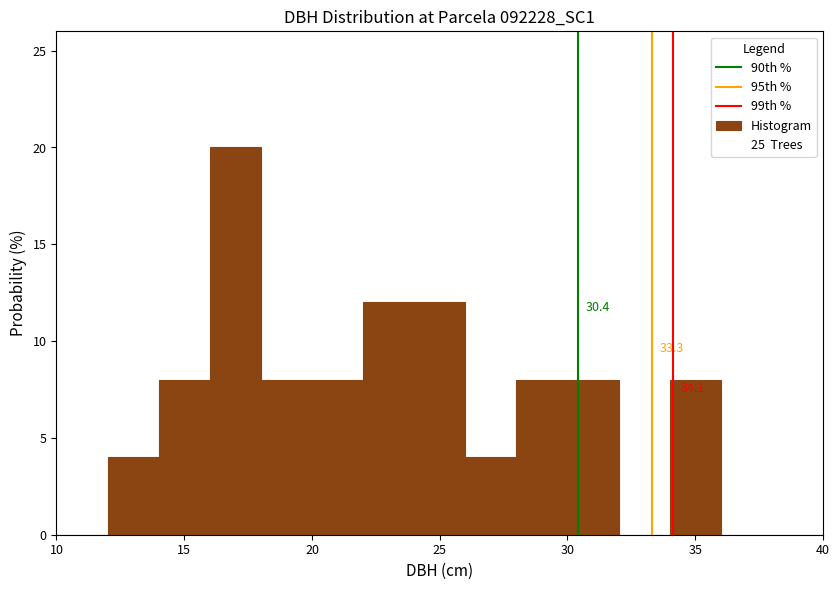

Over which range of the x-axis is the bar tallest?

16 to 18